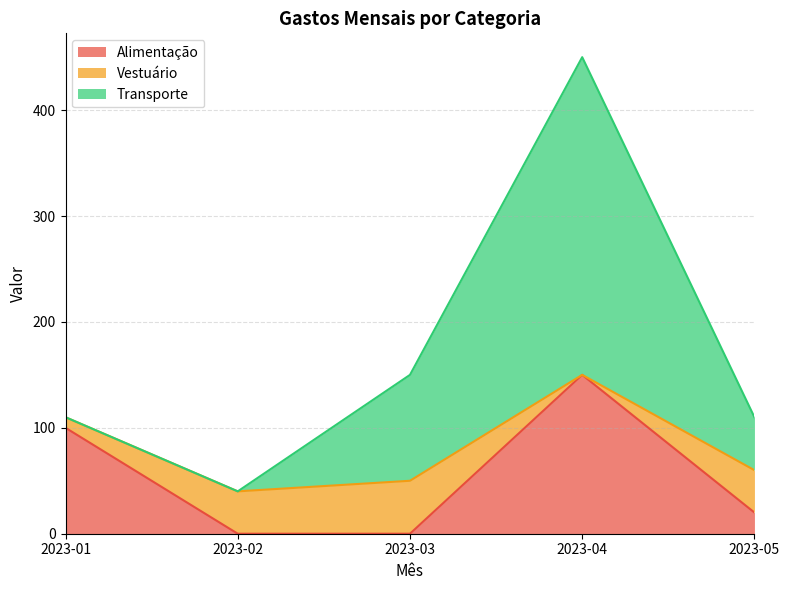

True or false: Transporte has a value of 100 at 2023-03.

True